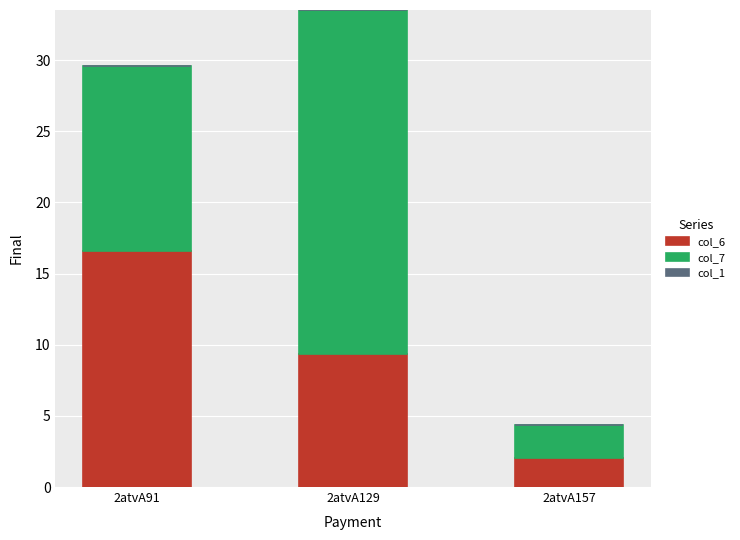

What is the sum of the col_6 values at 2atvA91 and 2atvA157?

18.6